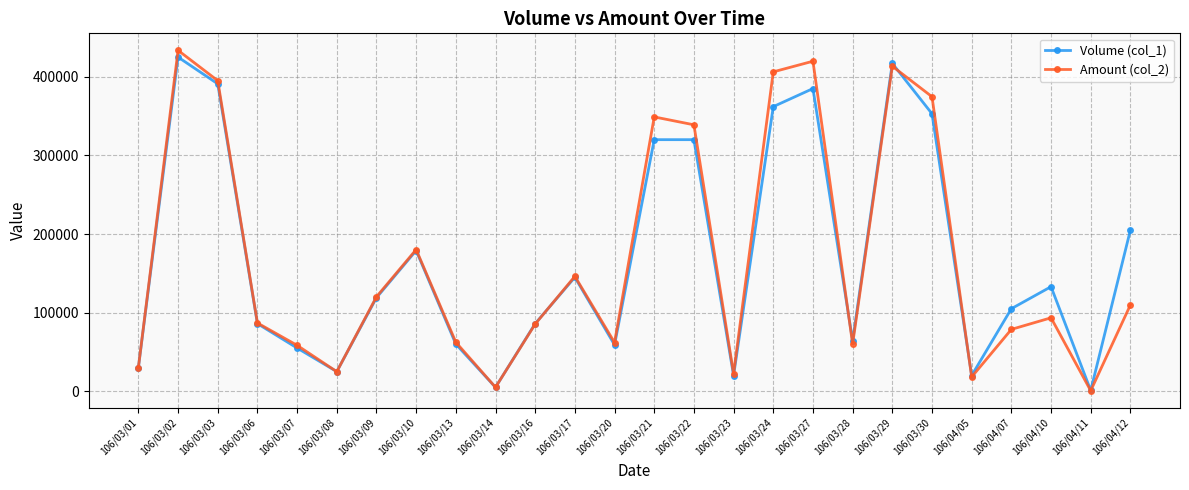

Where does the Volume (col_1) series first go above 119000?

106/03/02